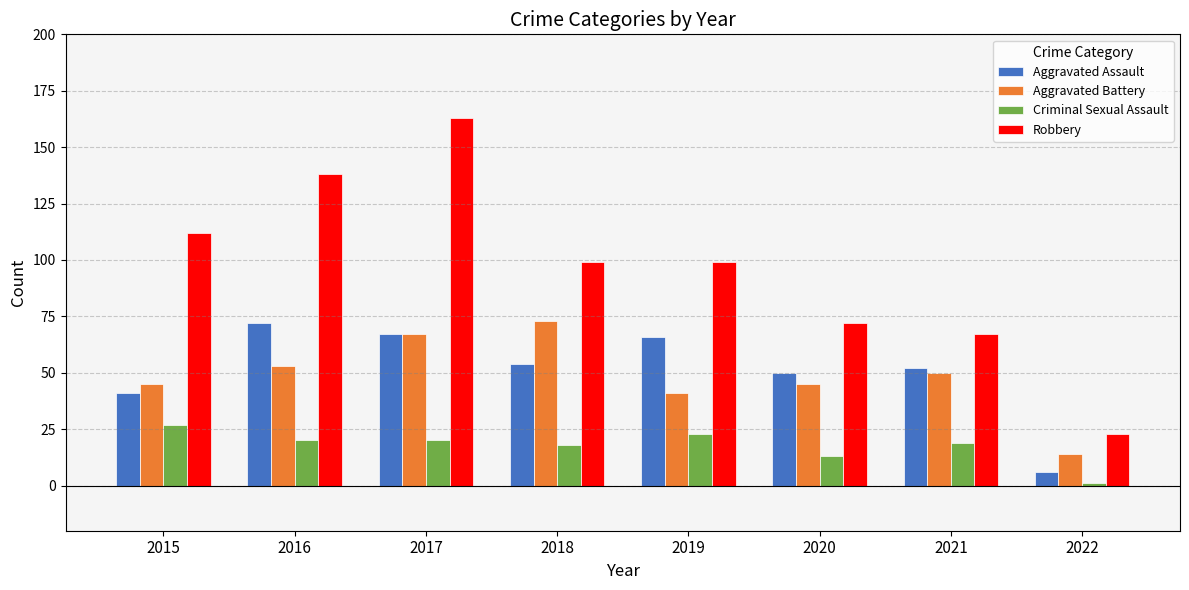

The value of Aggravated Battery at 2015 is 67. True or false?

False